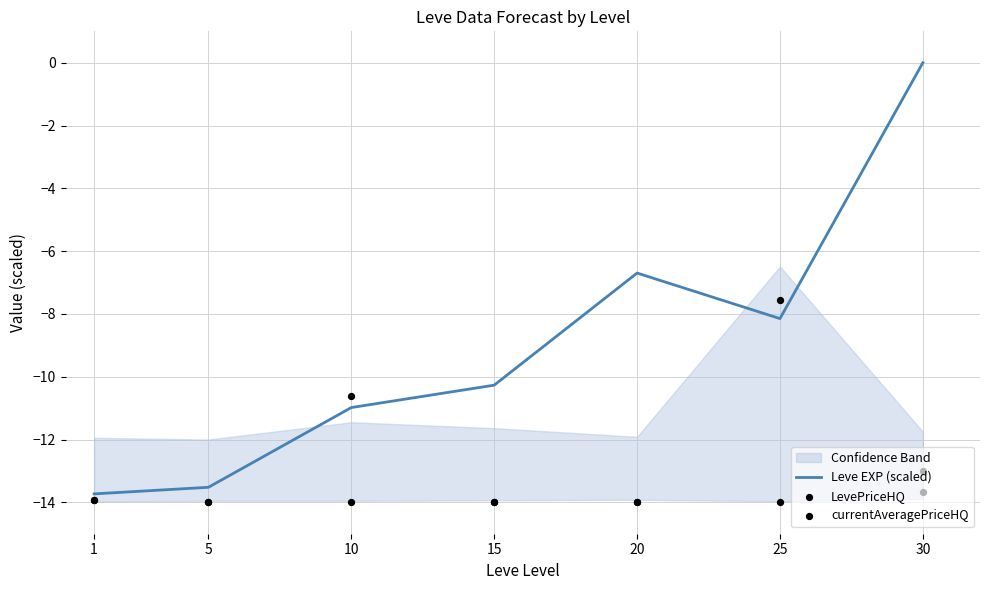

Is the value of LevePriceHQ at 10 greater than the value of currentAveragePriceHQ at 15?

Yes